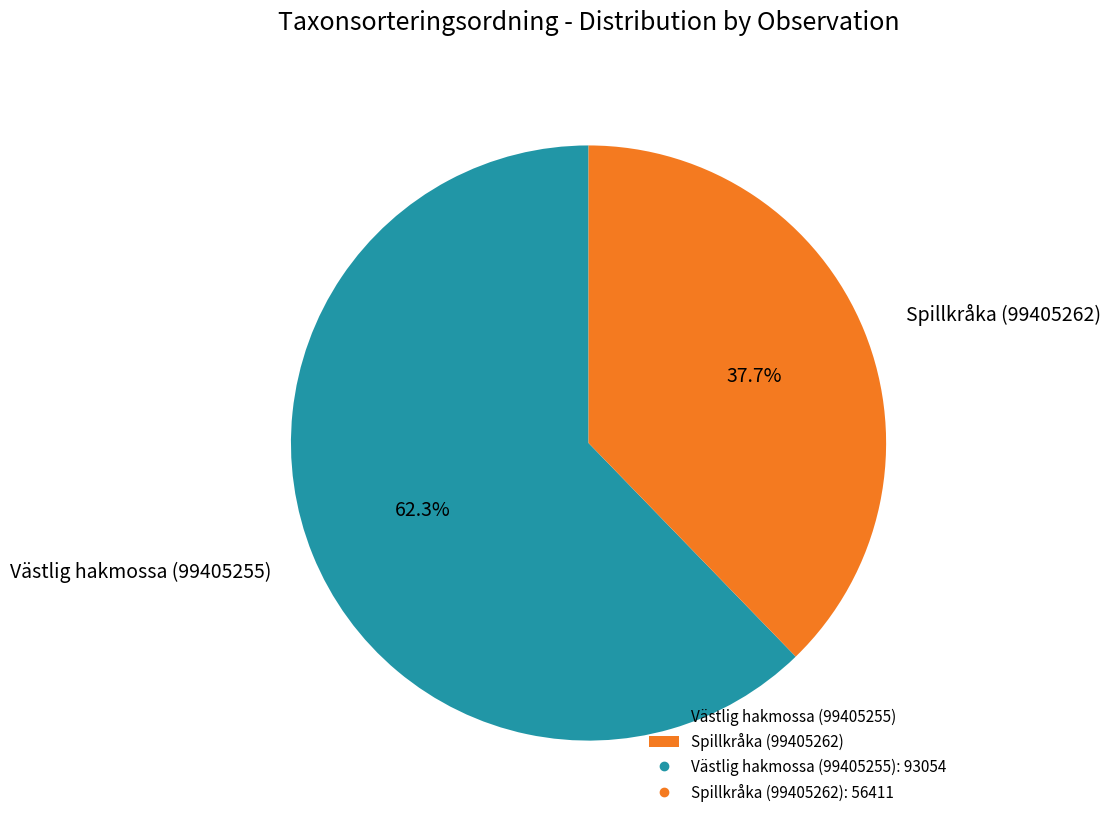

What percentage is the Västlig hakmossa (99405255) slice, to the nearest percent?

62%